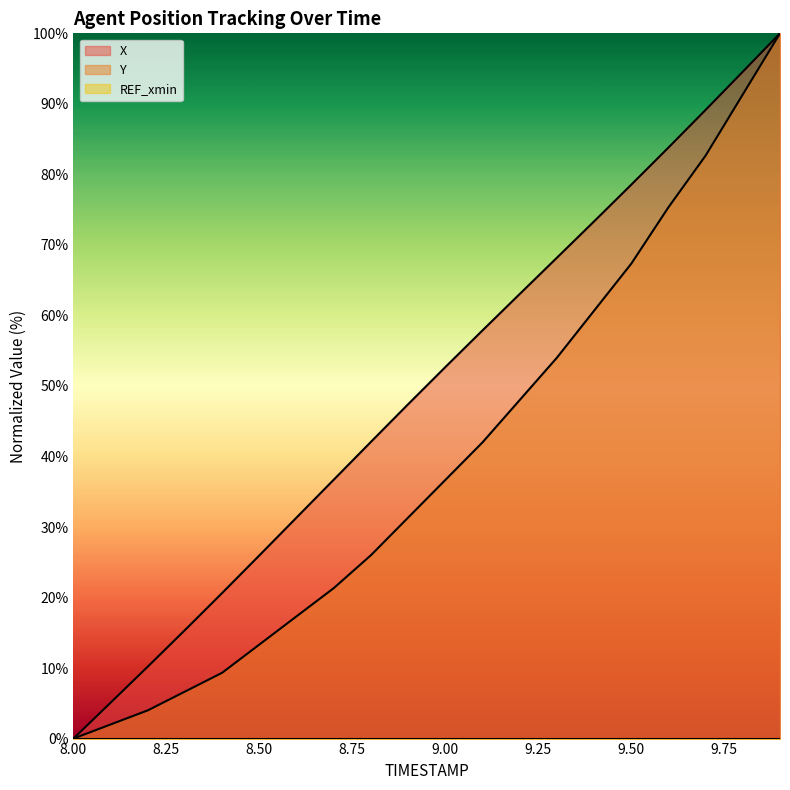

What is the difference between the maximum and second lowest values in the Y series?

98.0